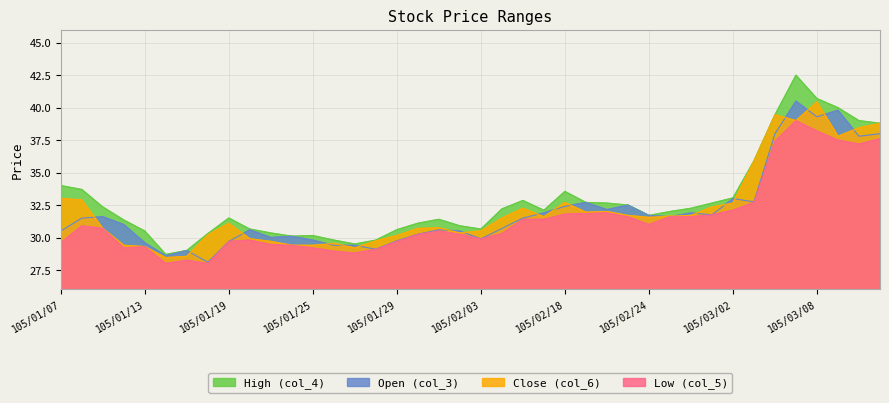

What is the sum of all High (col_4) values?

1313.0